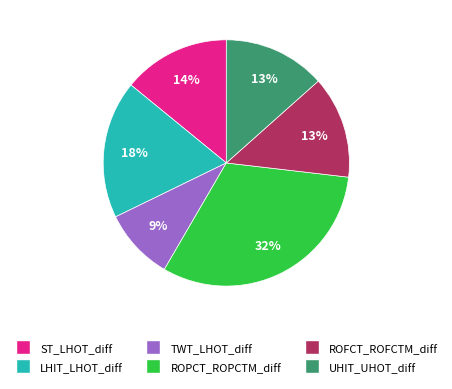

Does ROFCT_ROFCTM_diff represent more than half of the total?

No